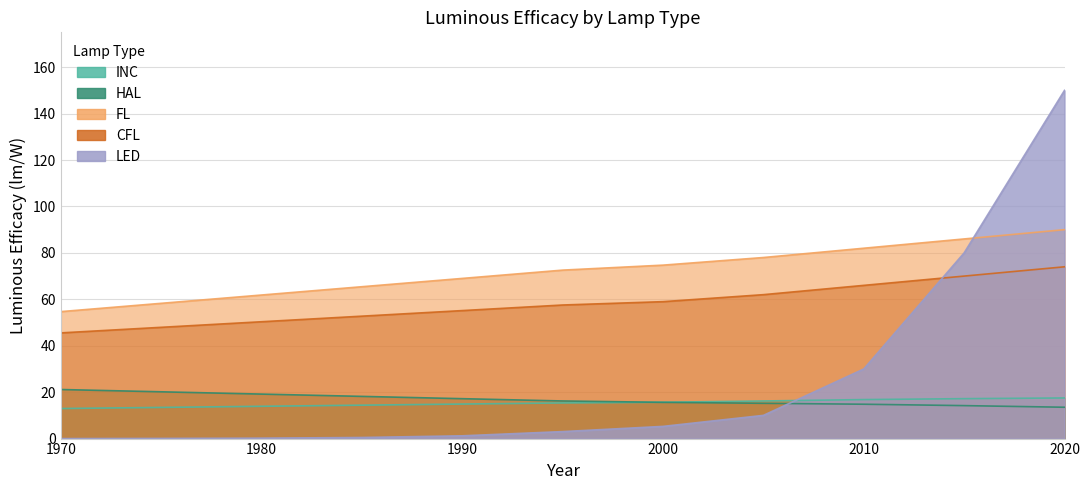

Reading left to right, list all the values displayed in this chart.

INC: 12.9	13.4	13.9	14.4	14.9	15.4	15.6	16.2	16.8	17.2	17.5
HAL: 21.1	20.2	19.2	18.2	17.2	16.2	15.6	15.2	14.8	14.2	13.5
FL: 54.7	58.3	61.8	65.4	69.0	72.6	74.7	78.0	82.0	86.0	90.0
CFL: 45.5	47.9	50.3	52.7	55.1	57.5	59.0	62.0	66.0	70.0	74.0
LED: 0.0	0.1	0.2	0.5	1.2	3.0	5.3	10.0	30.0	80.0	150.0